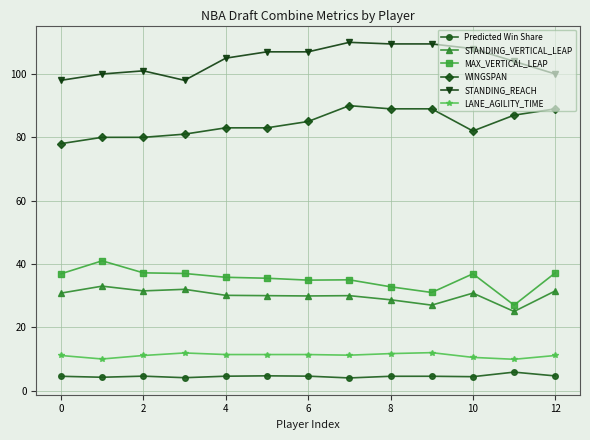

What is the average value of the MAX_VERTICAL_LEAP series?

35.2